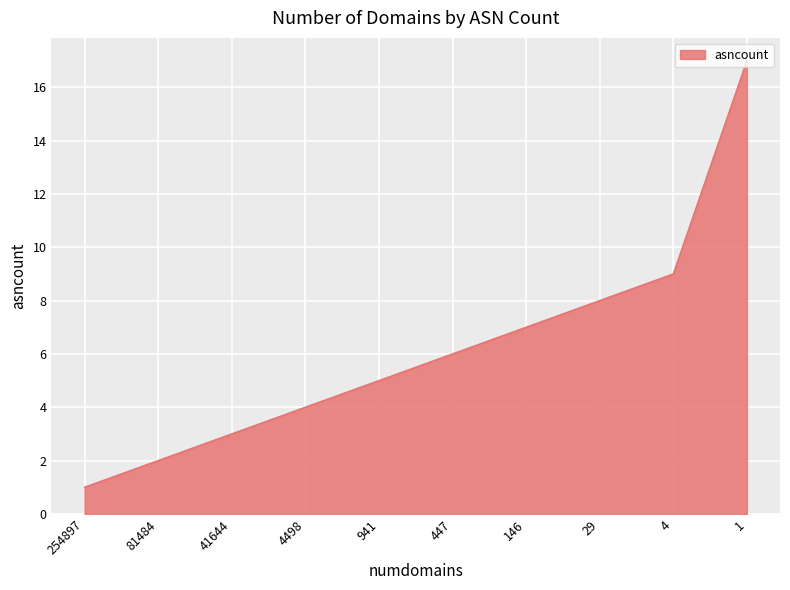

At which label is the value closest to 9?

4